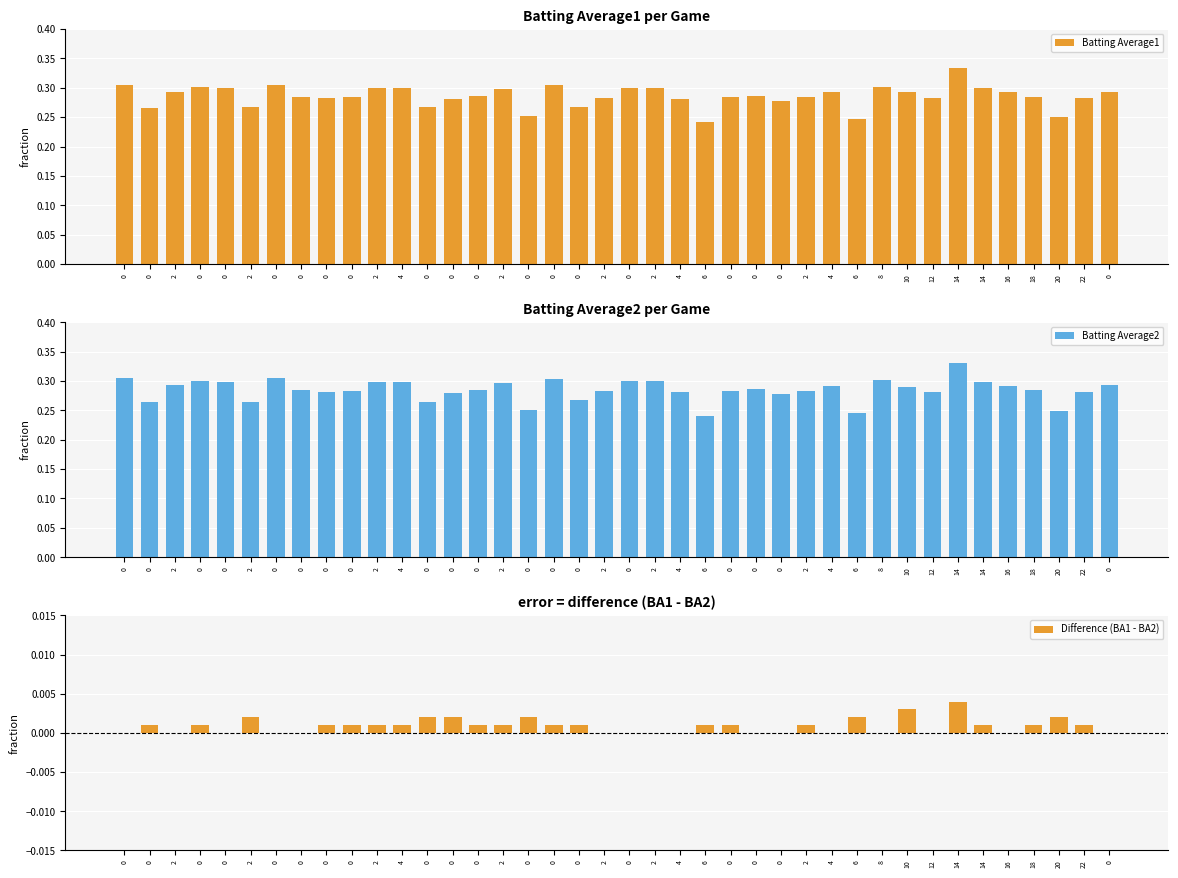

How many series are shown in this chart?

3